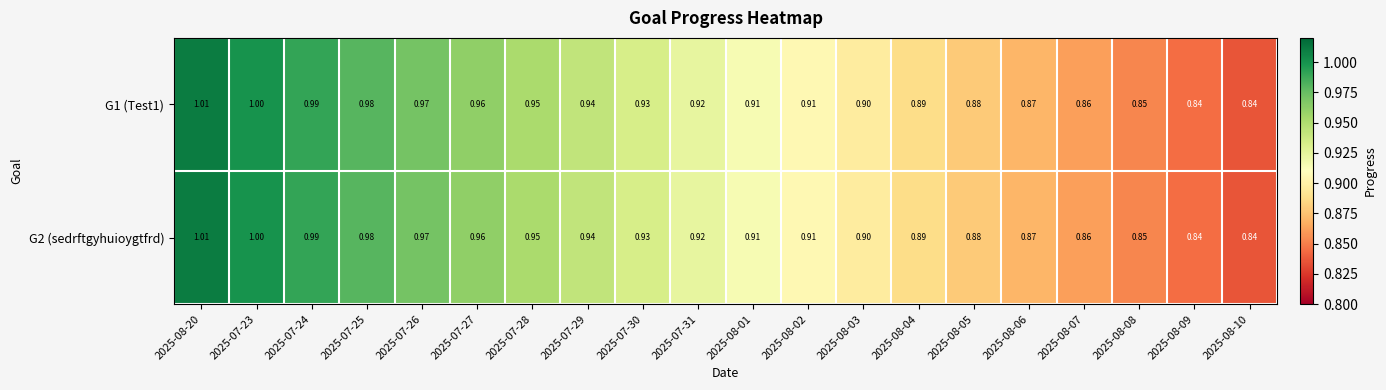

Is the value of G1 (Test1) at 2025-08-05 greater than the value of G2 (sedrftgyhuioygtfrd) at 2025-08-08?

Yes